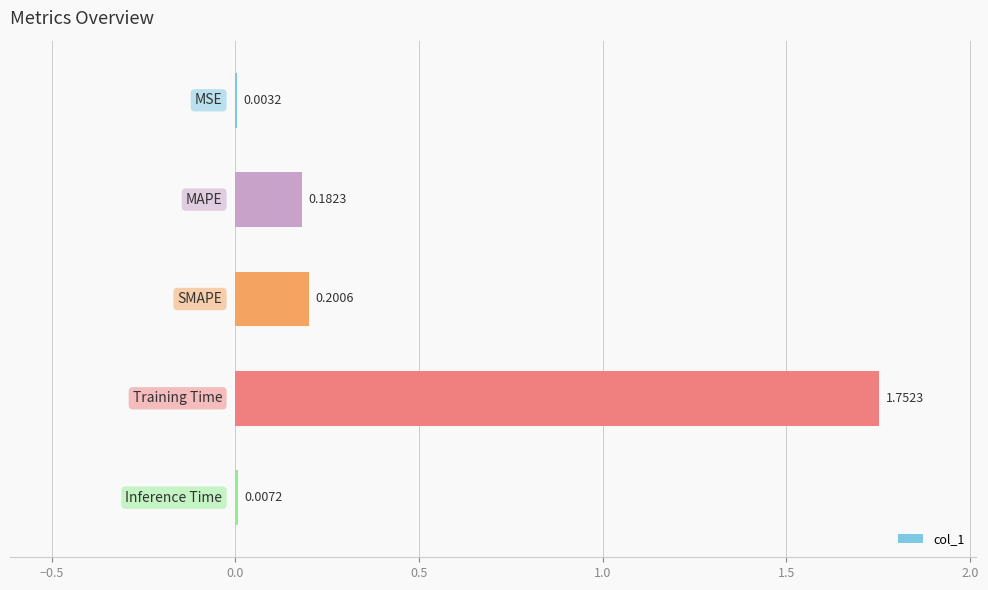

How many distinct data groups are displayed?

1